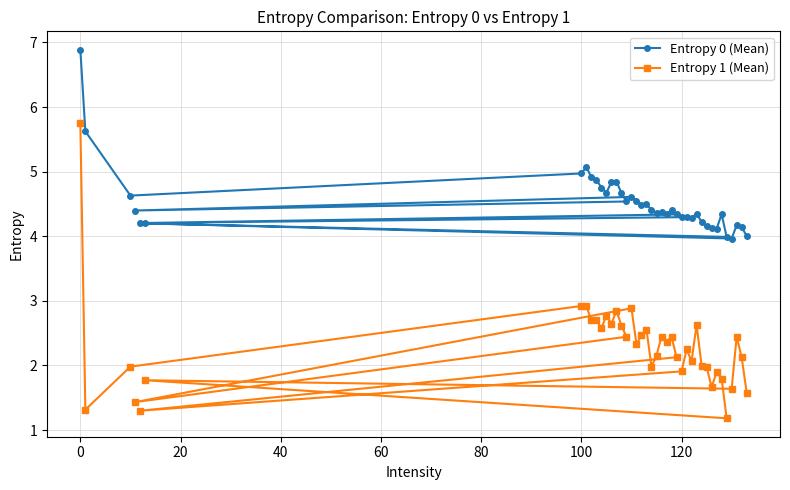

What is the difference between the maximum and minimum values in the Entropy 0 (Mean) series?

2.9